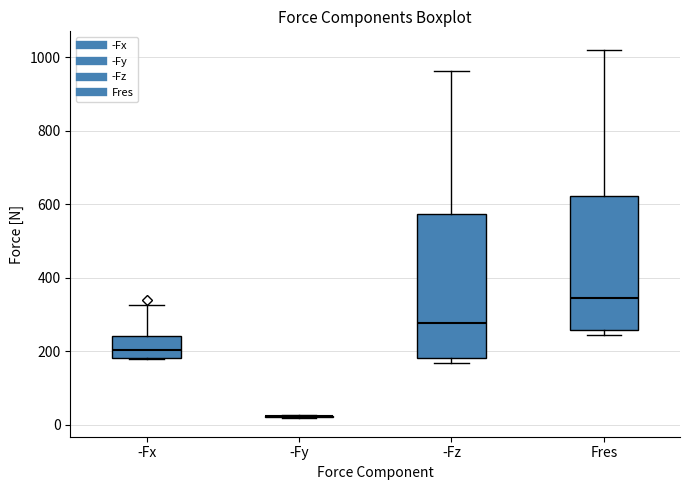

Reading left to right, transcribe this box plot: for each box, give where its median line is, the range the box spans, and where its two whiskers end, as read against the y-axis. The values are not printed on the chart, so give them approximately, as read against the axis.

-Fx: median 200, box 180 to 240, whiskers 180 to 320
-Fy: box collapsed to a line at 20, whiskers 20 to 20
-Fz: median 280, box 180 to 580, whiskers 160 to 960
Fres: median 340, box 260 to 620, whiskers 240 to 1020